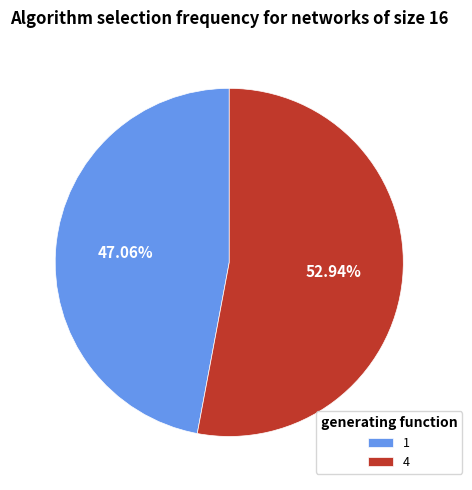

What is the smallest slice in the pie chart?

1